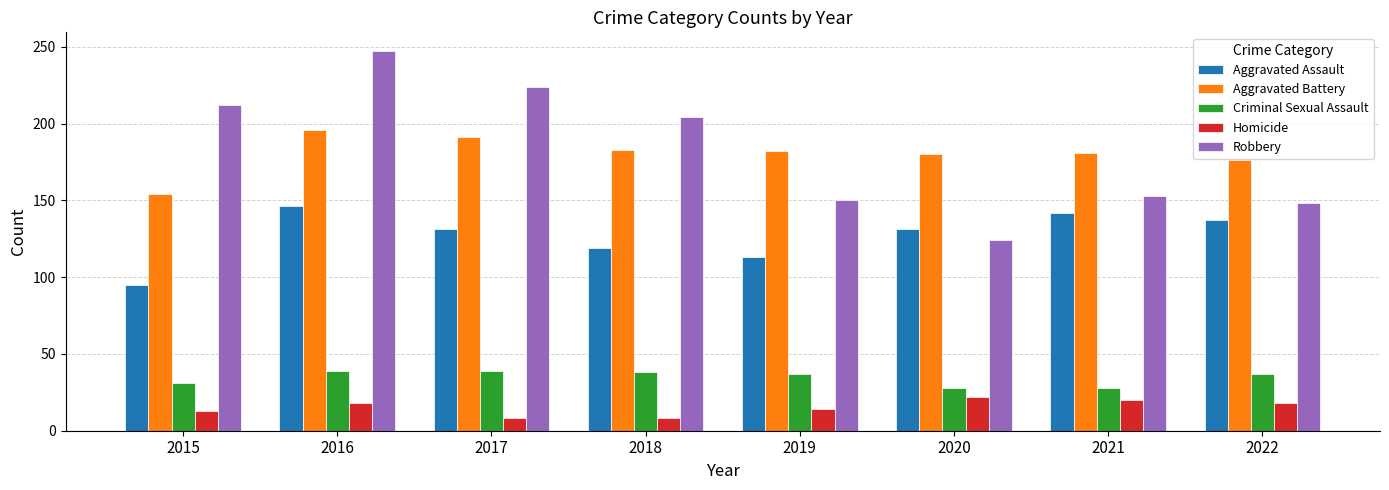

What is the total value across all series at 2018?

552